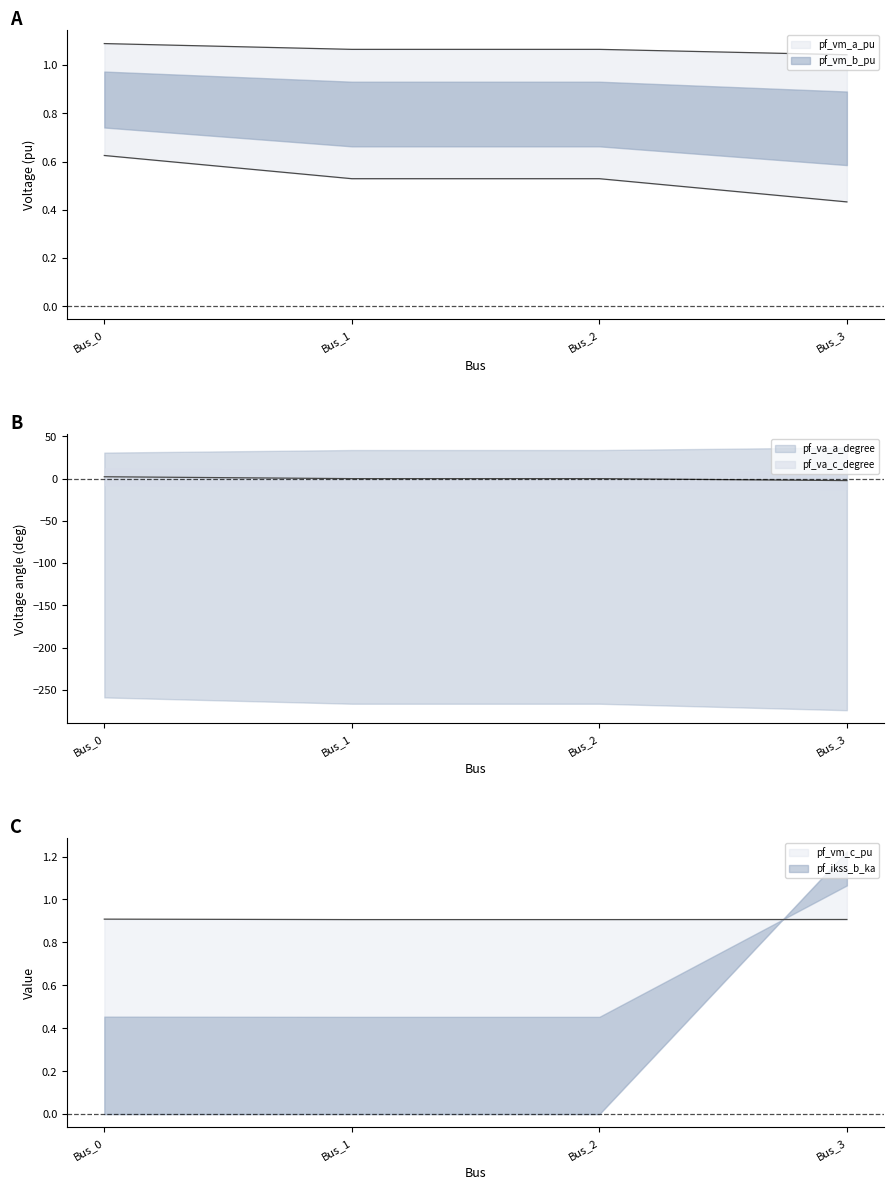

What is the average value of the pf_vm_a_pu series?

1.1